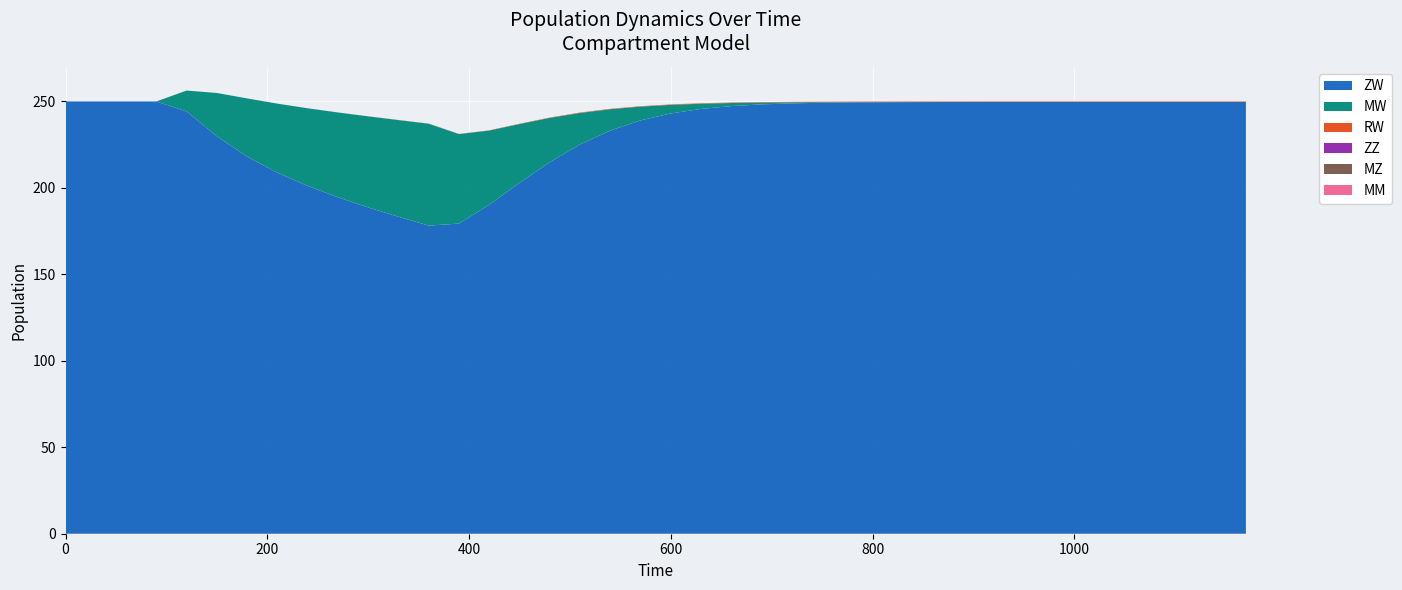

Reading left to right, transcribe all the data shown in this chart.

ZW: 250.0	250.0	250.0	250.0	244.2	229.9	218.1	208.8	201.1	194.6	188.7	183.3	178.2	179.4	190.3	202.9	214.9	225.1	233.2	239.0	243.1	245.7	247.3	248.3	248.9	249.2	249.4	249.6	249.6	249.7	249.7	249.7	249.7	249.7	249.7	249.7	249.7	249.7	249.7	249.7
MW: 0.0	0.0	0.0	0.0	12.1	25.0	33.7	39.9	44.9	49.0	52.7	55.9	58.9	51.7	42.9	34.0	25.6	18.2	12.3	8.0	5.0	3.0	1.8	1.0	0.6	0.4	0.2	0.1	0.1	0.0	0.0	0.0	0.0	0.0	0.0	0.0	0.0	0.0	0.0	0.0
RW: 0.0	0.0	0.0	0.0	0.0	0.0	0.0	0.0	0.0	0.0	0.0	0.1	0.1	0.1	0.1	0.2	0.2	0.2	0.2	0.3	0.3	0.3	0.3	0.3	0.3	0.3	0.3	0.3	0.3	0.3	0.3	0.3	0.3	0.3	0.3	0.3	0.3	0.3	0.3	0.3
ZZ: 0.0	0.0	0.0	0.0	0.0	0.0	0.0	0.0	0.0	0.0	0.0	0.0	0.0	0.0	0.0	0.0	0.0	0.0	0.0	0.0	0.0	0.0	0.0	0.0	0.0	0.0	0.0	0.0	0.0	0.0	0.0	0.0	0.0	0.0	0.0	0.0	0.0	0.0	0.0	0.0
MZ: 0.0	0.0	0.0	0.0	0.0	0.0	0.0	0.0	0.0	0.0	0.0	0.0	0.0	0.0	0.0	0.0	0.0	0.0	0.0	0.0	0.0	0.0	0.0	0.0	0.0	0.0	0.0	0.0	0.0	0.0	0.0	0.0	0.0	0.0	0.0	0.0	0.0	0.0	0.0	0.0
MM: 0.0	0.0	0.0	0.0	0.0	0.0	0.0	0.0	0.0	0.0	0.0	0.0	0.0	0.0	0.0	0.0	0.0	0.0	0.0	0.0	0.0	0.0	0.0	0.0	0.0	0.0	0.0	0.0	0.0	0.0	0.0	0.0	0.0	0.0	0.0	0.0	0.0	0.0	0.0	0.0